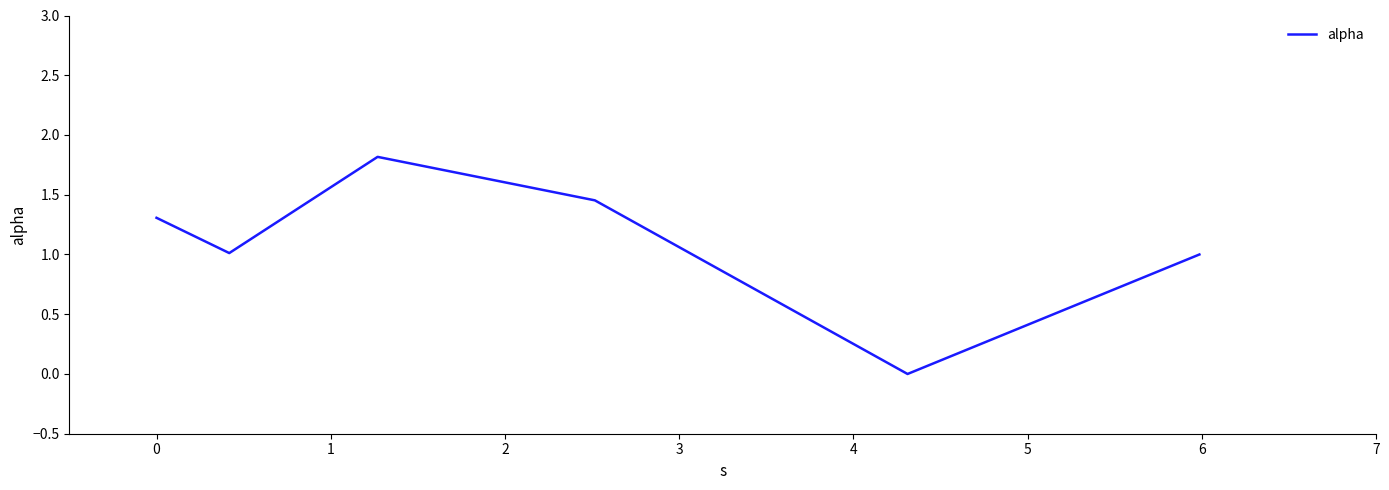

What is the difference between the maximum and minimum values?

1.8